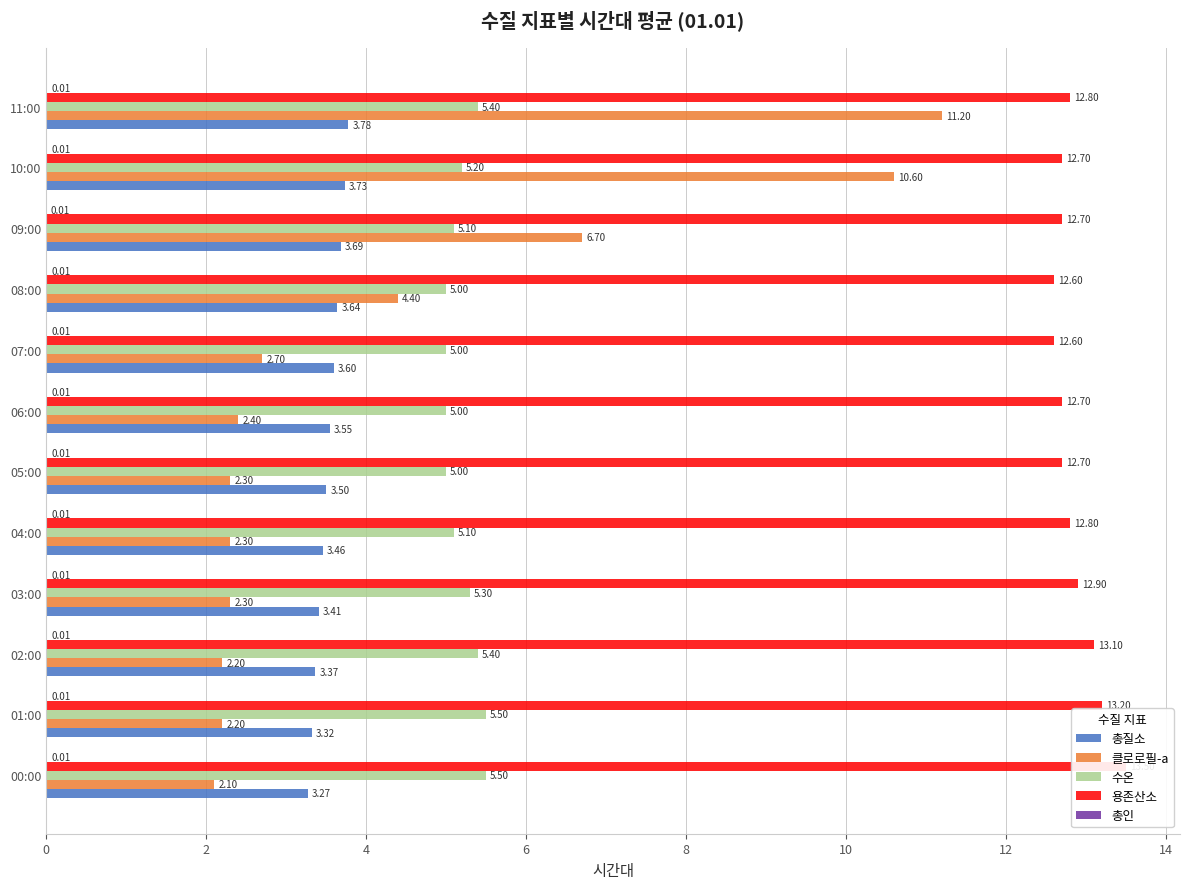

At which label does 총질소 reach its peak?

11:00